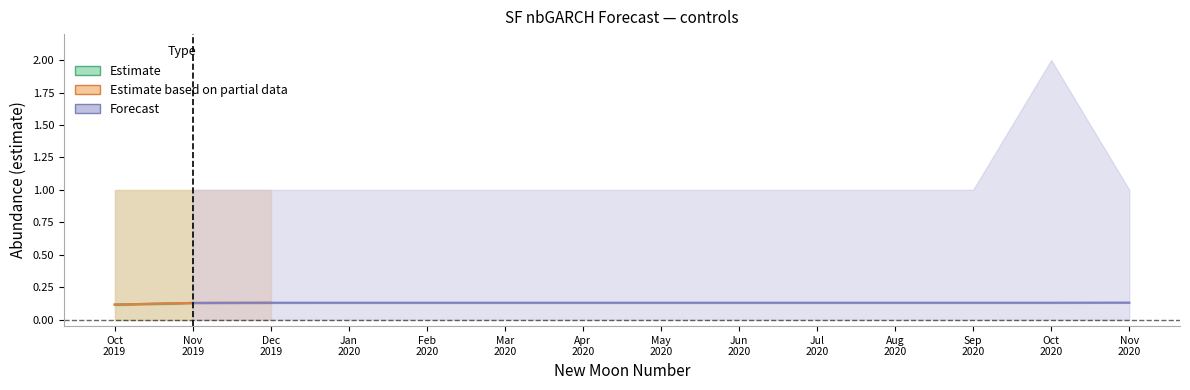

True or false: estimate has more than 2 points higher than both neighbors.

False